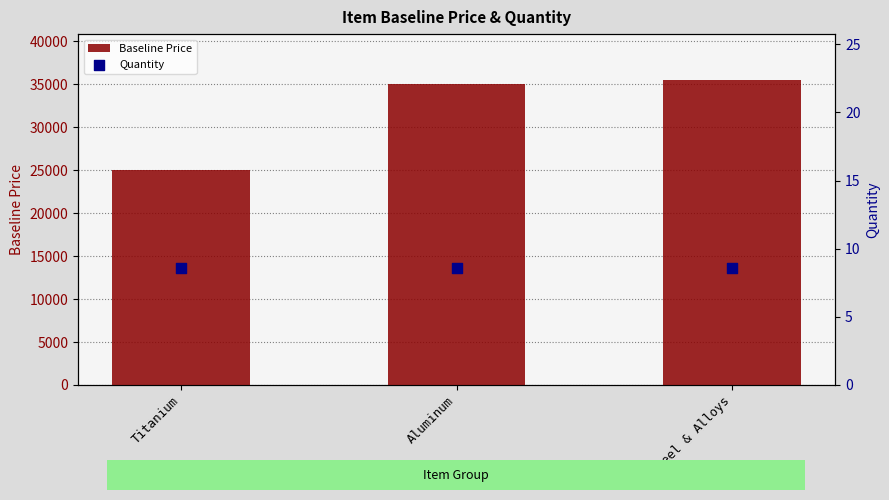

What are all the series names shown in the legend?

Baseline Price, Quantity